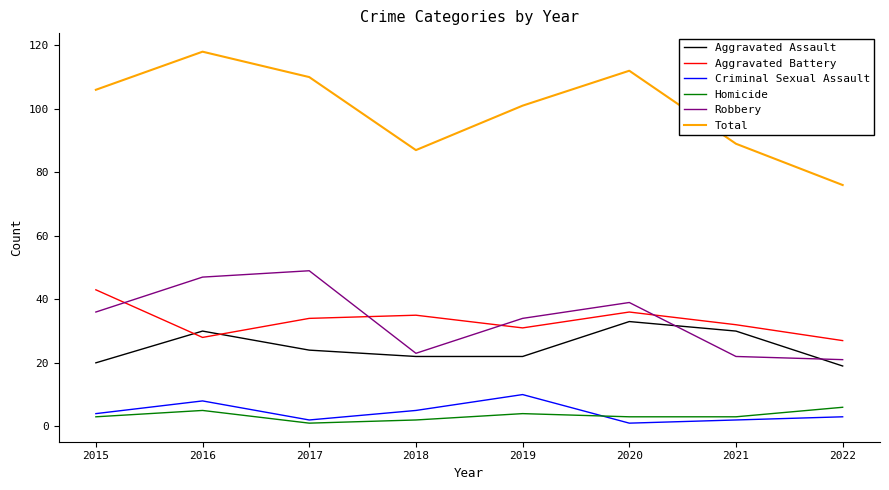

What is the spread (max minus min) of values at 2019?

97